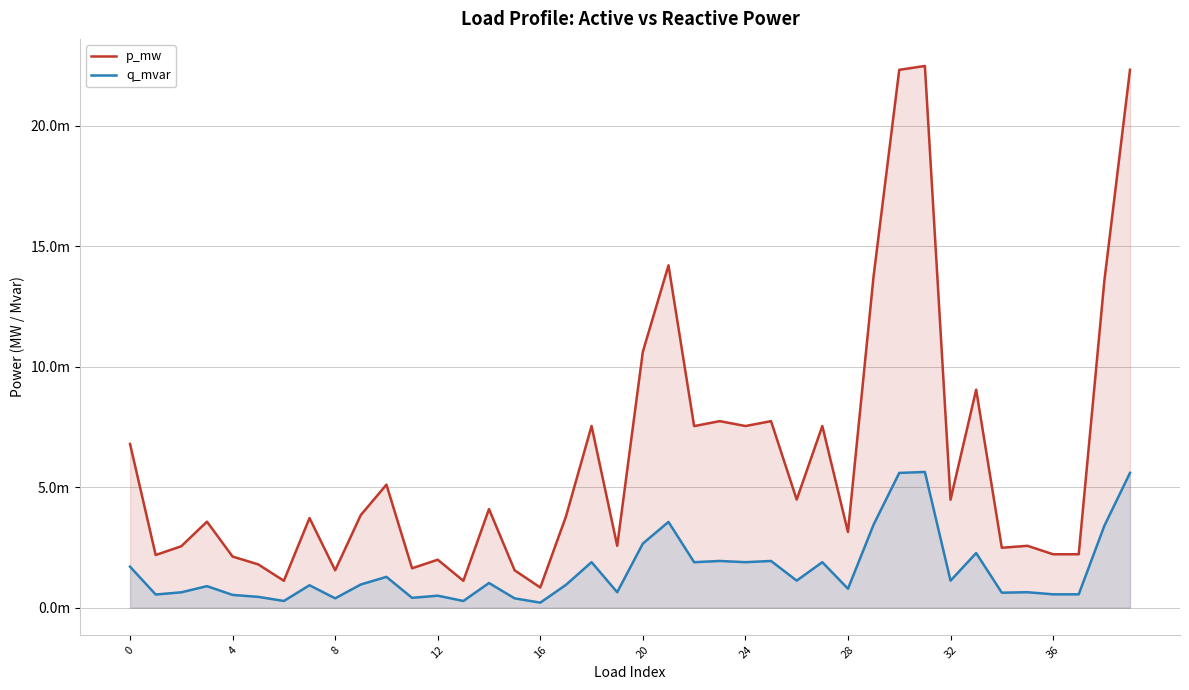

True or false: q_mvar has more than 1 points higher than both neighbors.

True